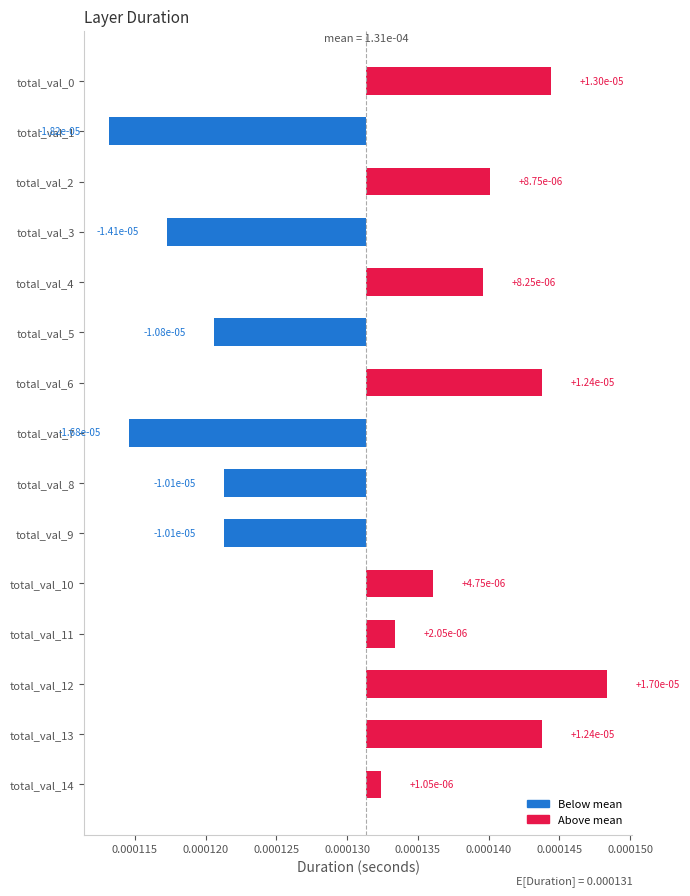

Count the number of categories in the chart.

15